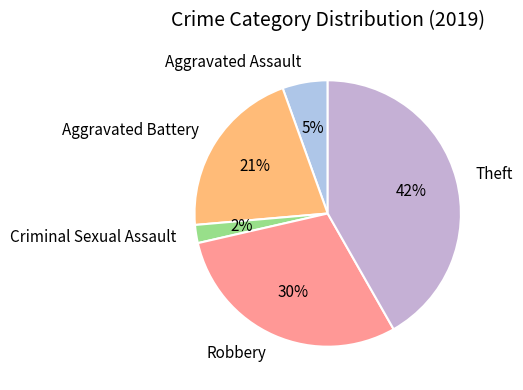

Is it true that Theft is 35% of the pie?

False